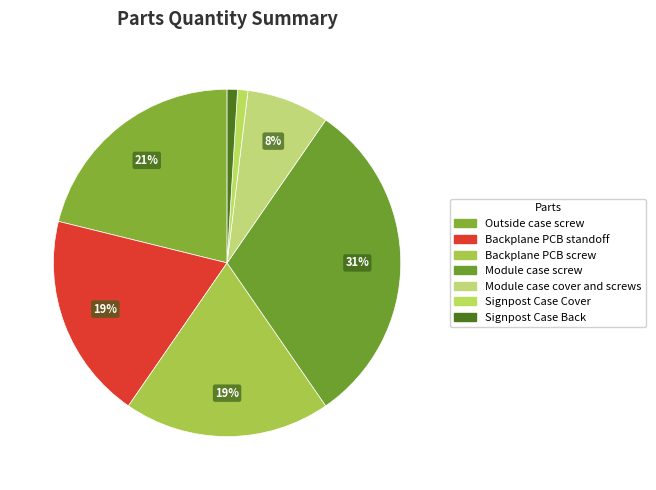

Is there any slice that represents more than half of the pie?

No